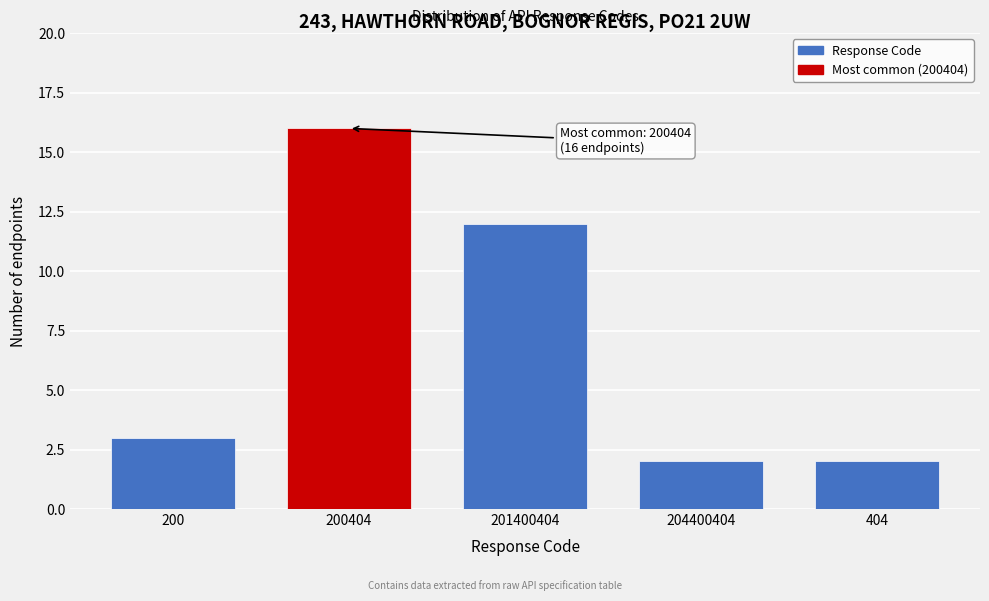

Reading left to right, transcribe all the data shown in this chart.

200=3	200404=16	201400404=12	204400404=2	404=2